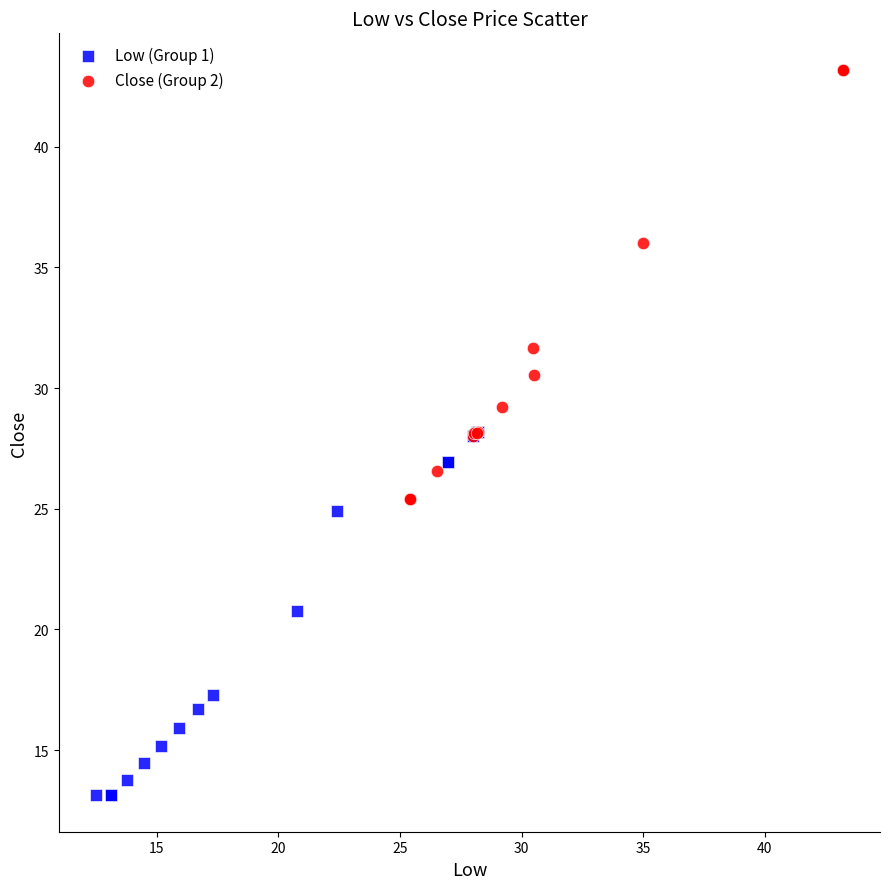

Which series has the largest Y range (max minus min)?

Close (Group 2)